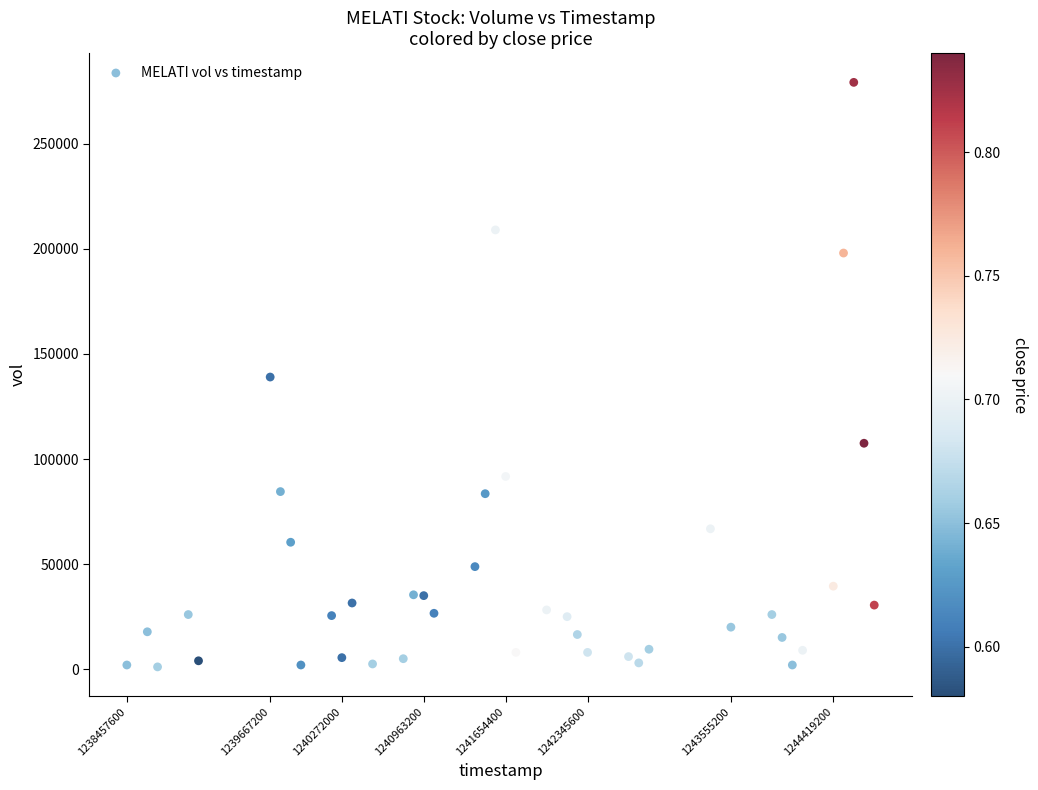

What is the range of X values (max minus min)?

6307200